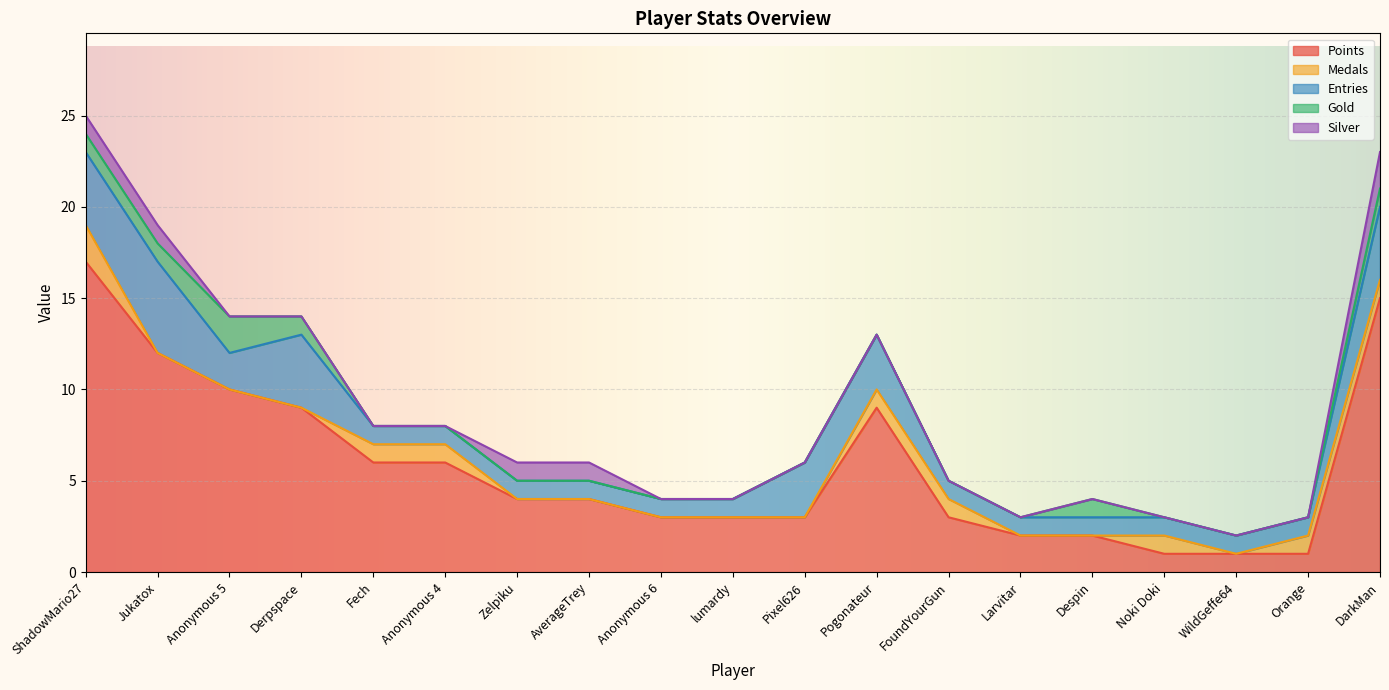

List the series in order of their peak value, lowest first.

Medals, Gold, Silver, Entries, Points